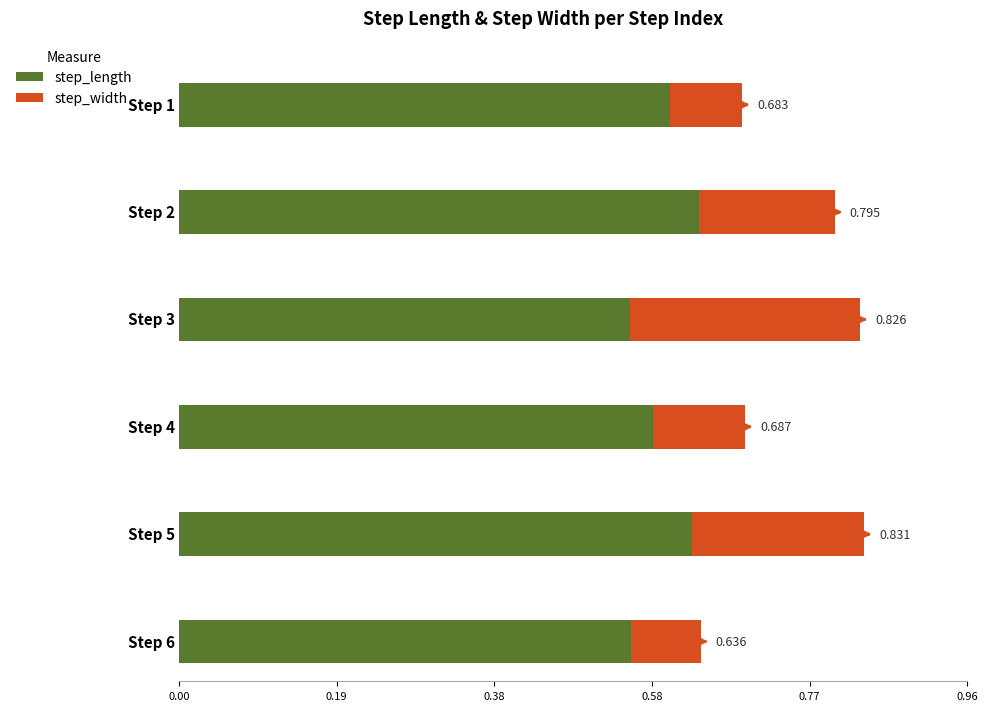

What value does the step_length series have at 2?

0.6